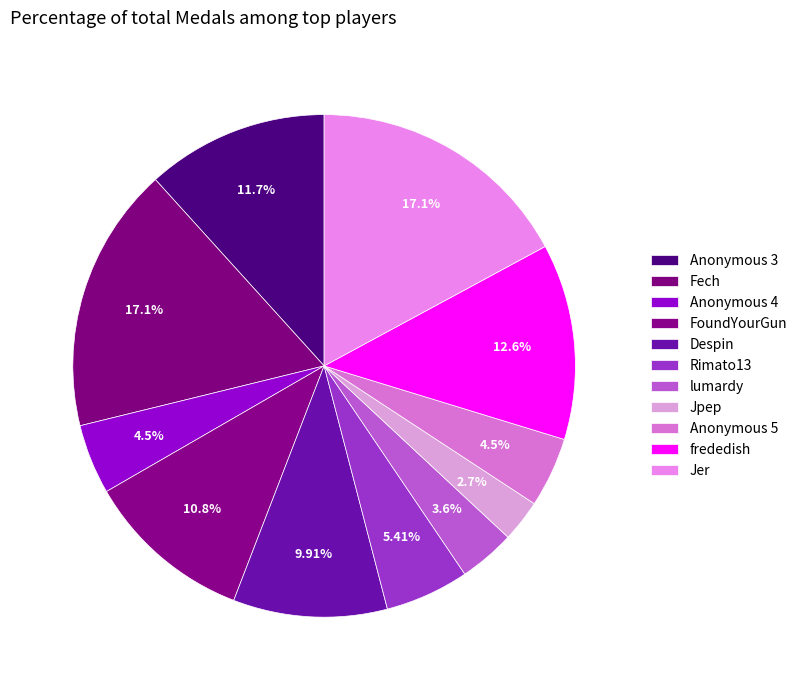

How many slices are in this pie chart?

11